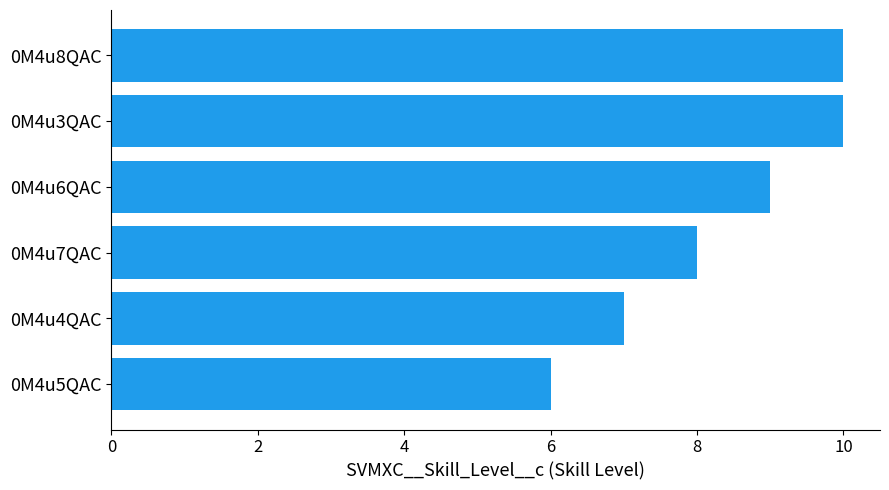

How many values are below 9?

3